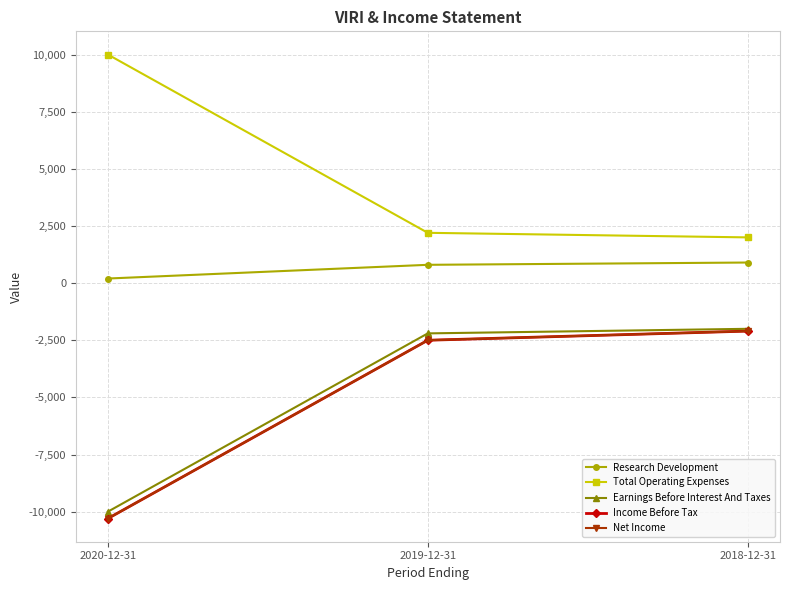

Does the chart have visible grid lines?

Yes